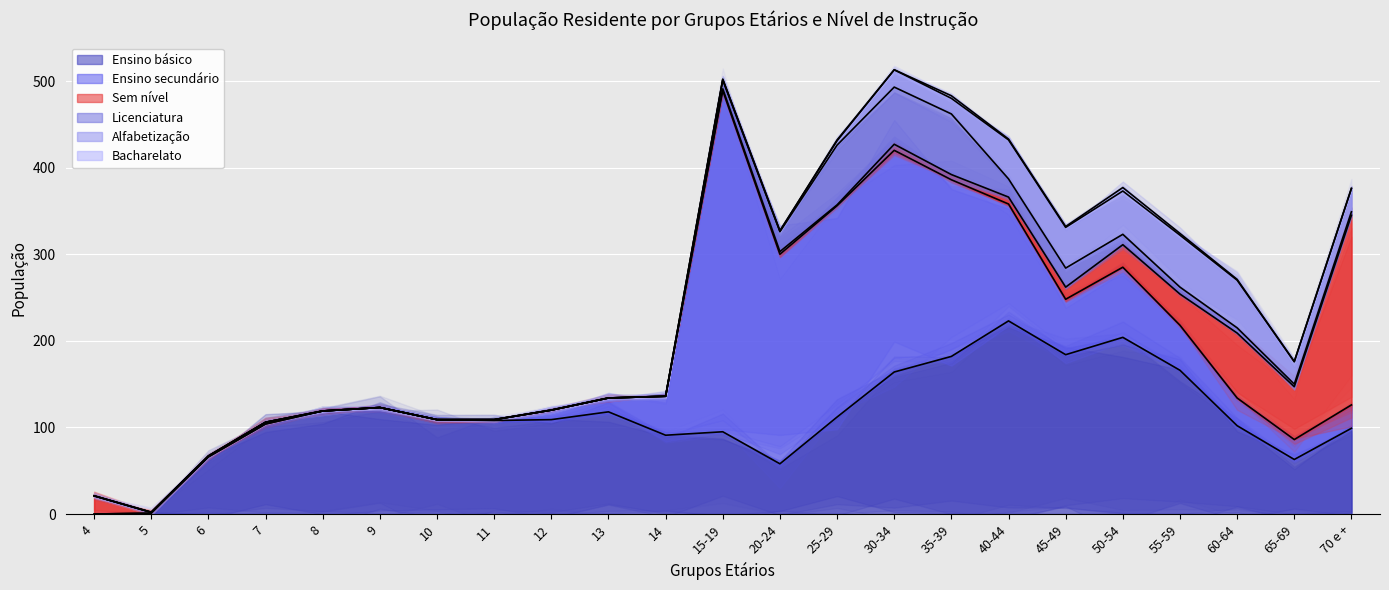

True or false: Ensino secundário and Ensino básico cross at least once.

True